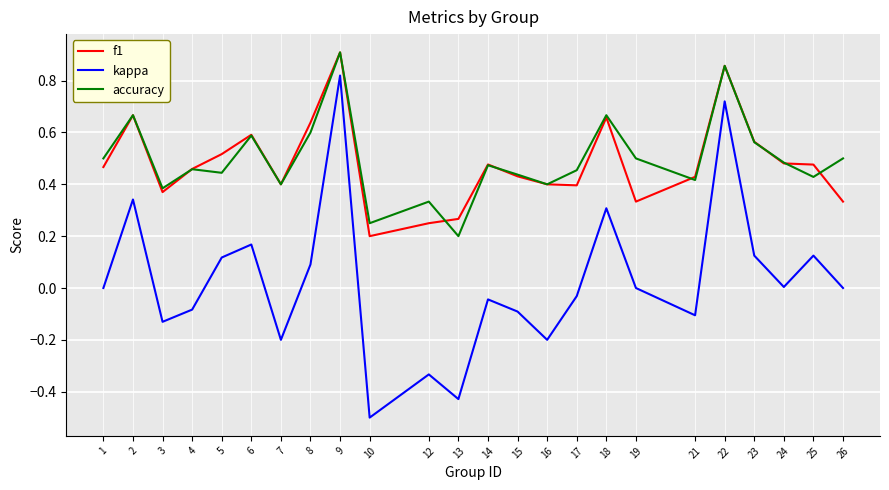

The value of accuracy at 19 is 0.5. True or false?

True